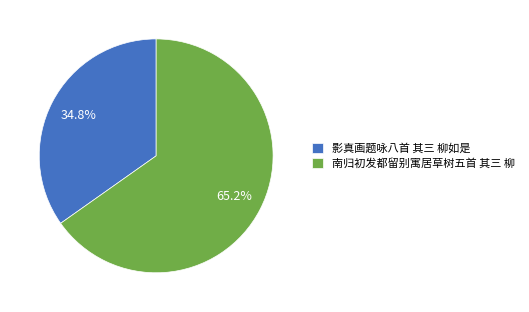

Is it true that 南归初发都留别寓居草树五首 其三 柳 is 65% of the pie?

True